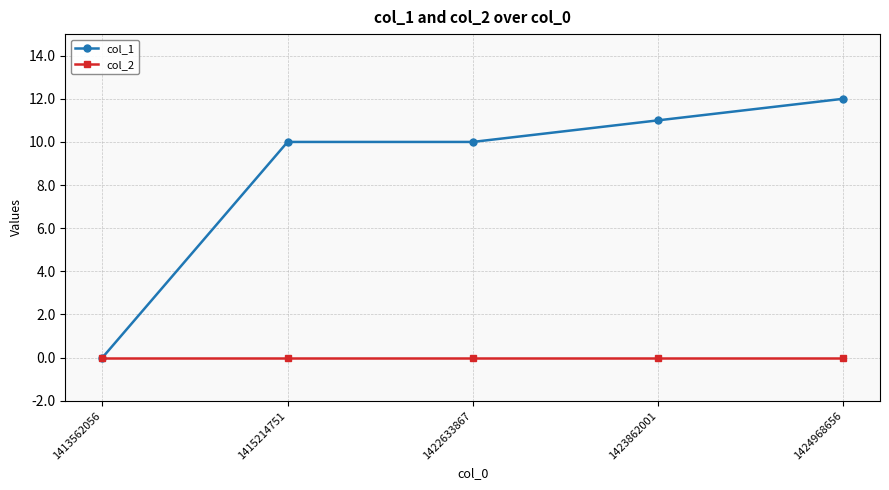

Which label corresponds to the largest value in the chart?

1424968656